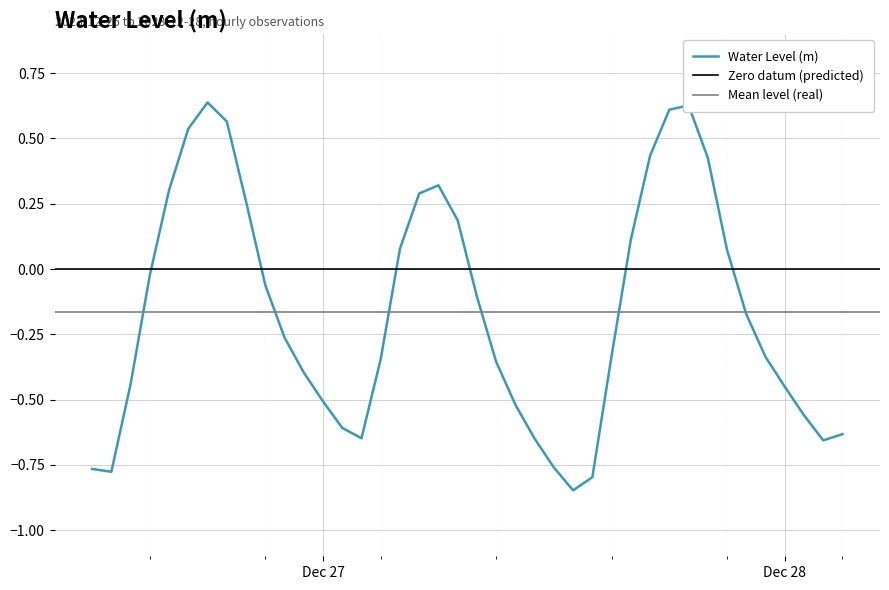

Which has a higher value, 2023-12-27 09:00:00 or 2023-12-26 14:00:00?

2023-12-27 09:00:00